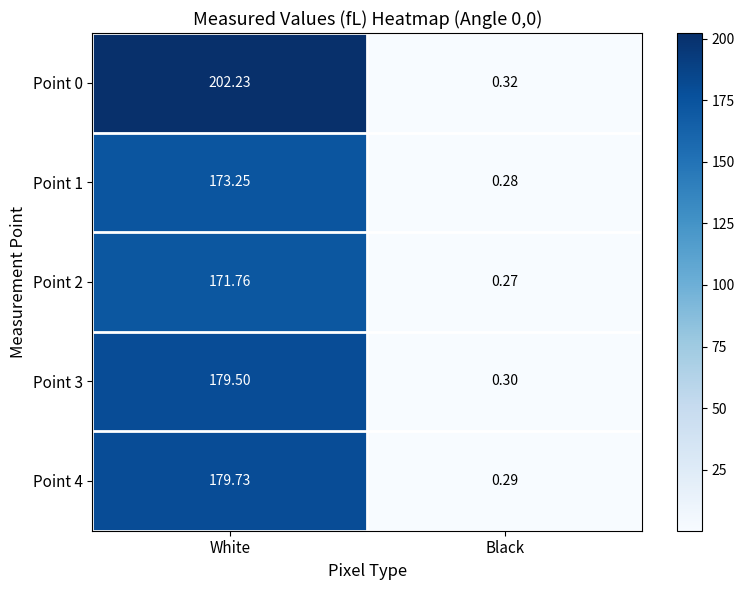

Which category has the highest value in the Point 2 series?

White